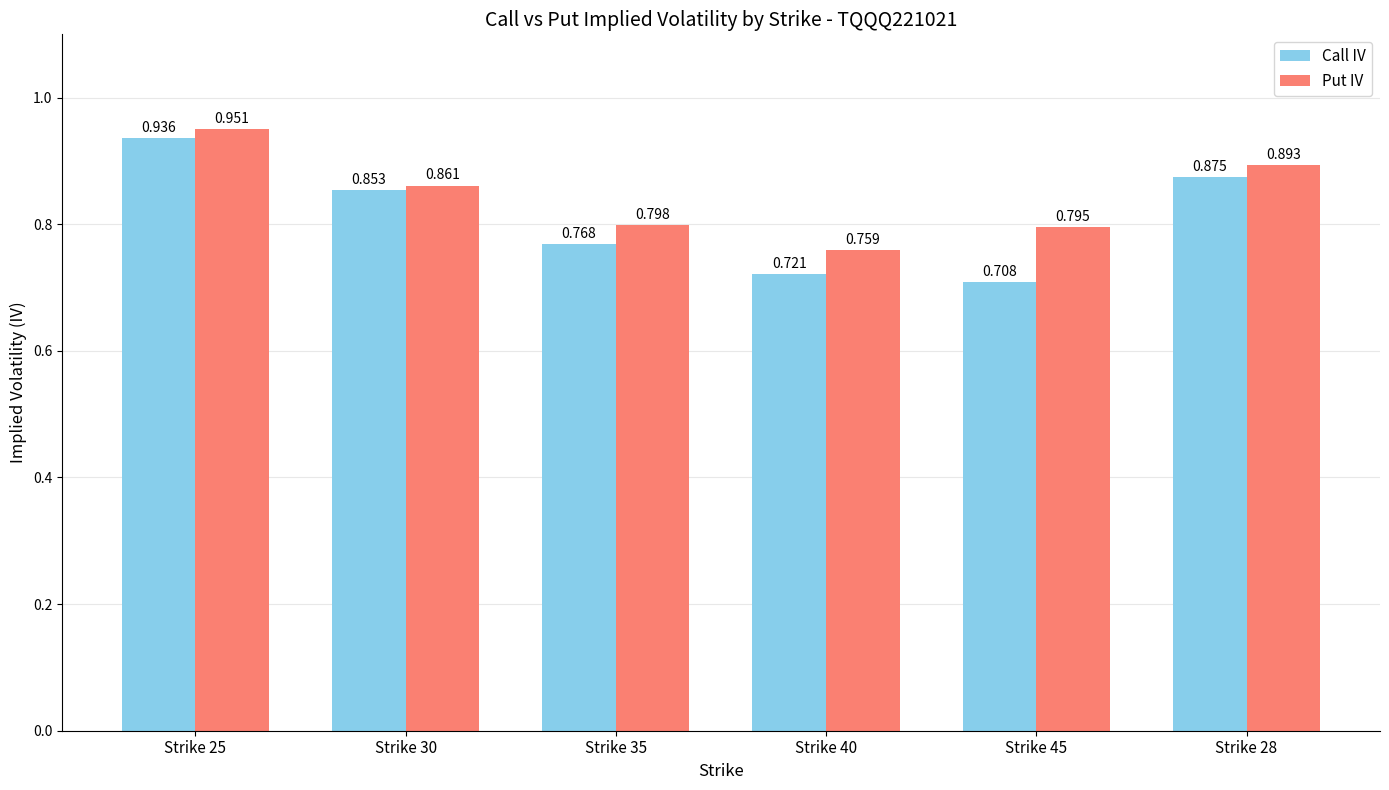

At how many categories does at least one series exceed 0?

6